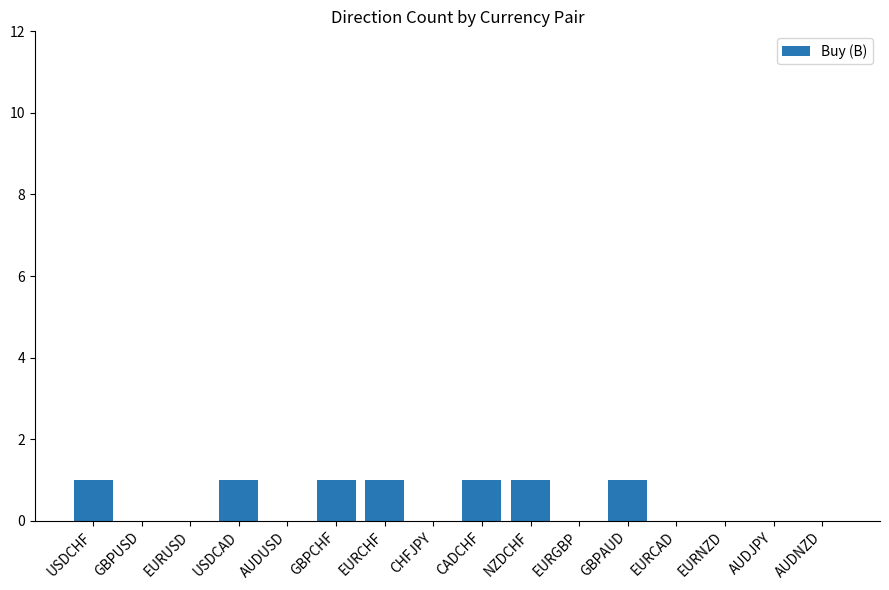

The chart shows a value of 0 at EURGBP. True or false?

True